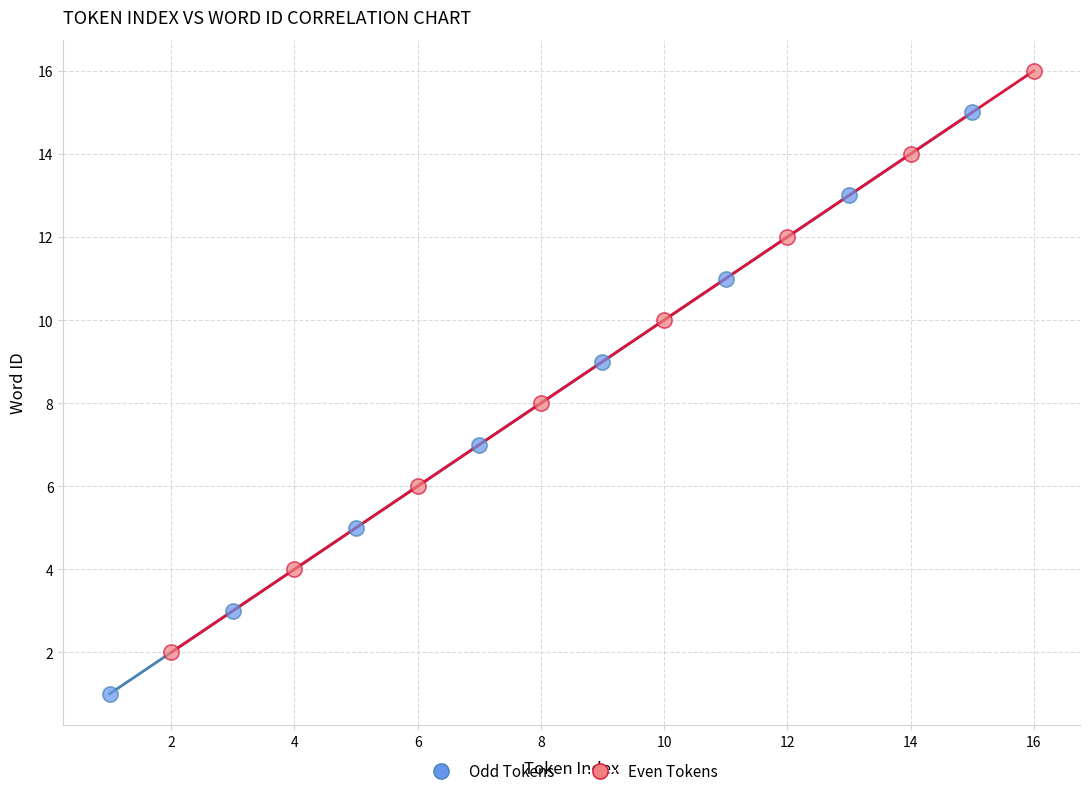

Which series contains the highest Y value?

Even Tokens